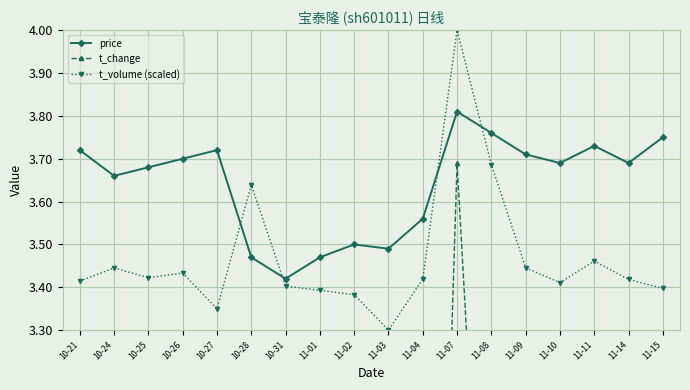

What is the value of the t_change point at the 4th from the left?

1.1